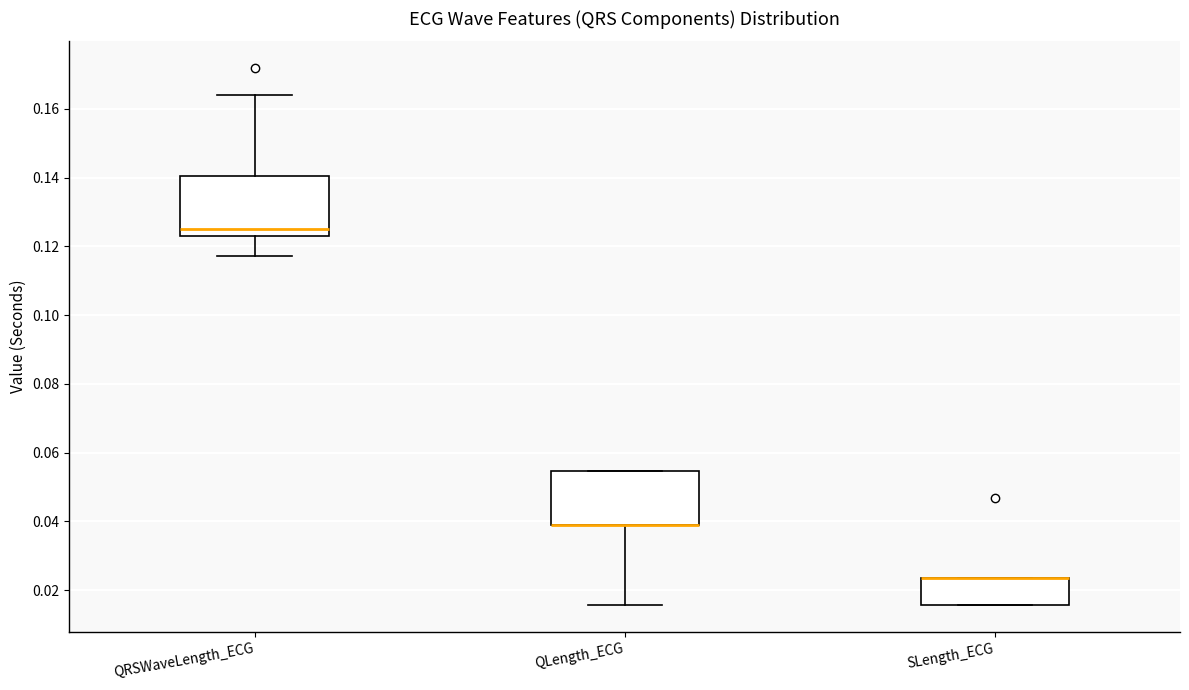

Reading left to right, read every box against the y-axis: the position of its median line, the range the box covers, and the ends of its whiskers. The values are not printed on the chart, so give them approximately, as read against the axis.

QRSWaveLength_ECG: median 0.126, box 0.124 to 0.140, whiskers 0.118 to 0.164
QLength_ECG: median 0.040 (drawn on the box's lower edge), box 0.040 to 0.054, whiskers 0.016 to 0.054
SLength_ECG: median 0.024 (drawn on the box's upper edge), box 0.016 to 0.024, whiskers 0.016 to 0.024